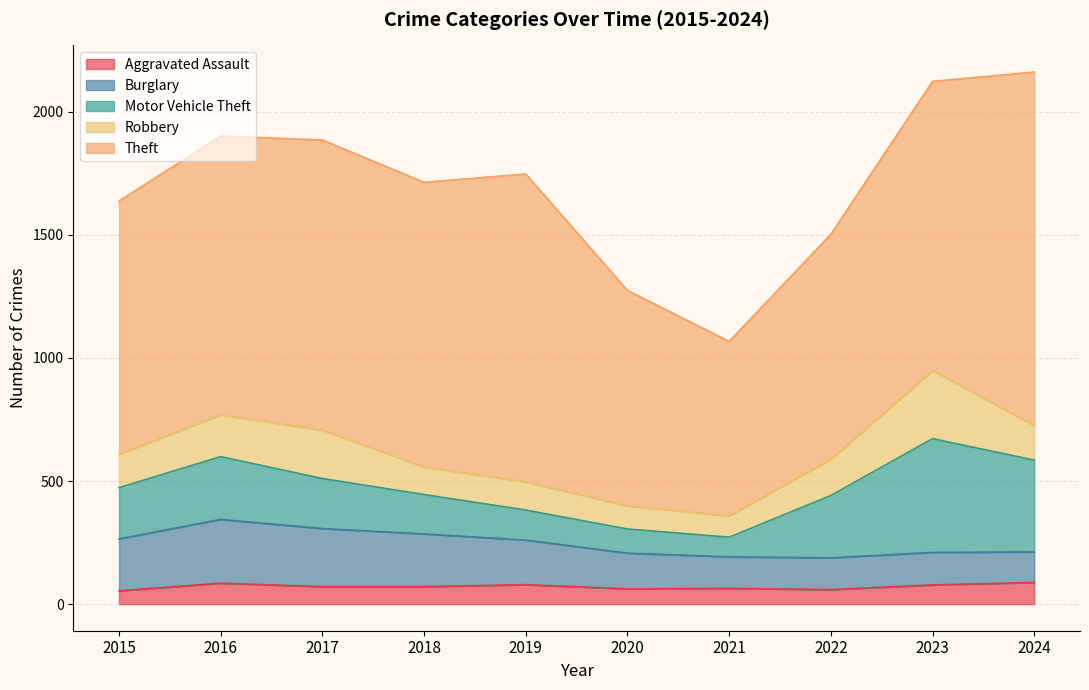

What is the difference between the Motor Vehicle Theft values at 2024 and 2017?

170